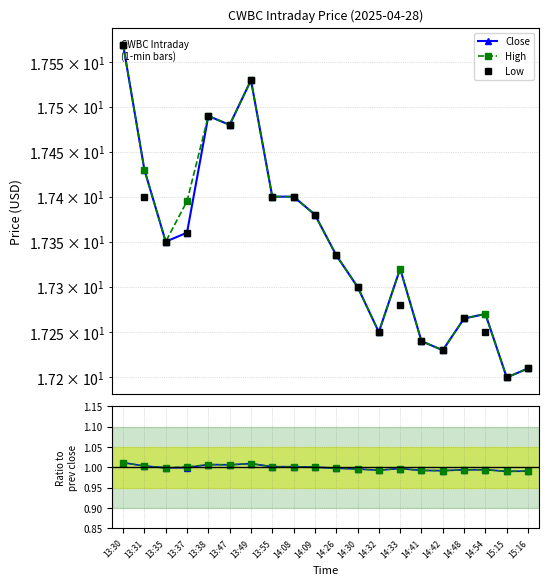

What is the value of the Low point at the 6th from the left?

17.5